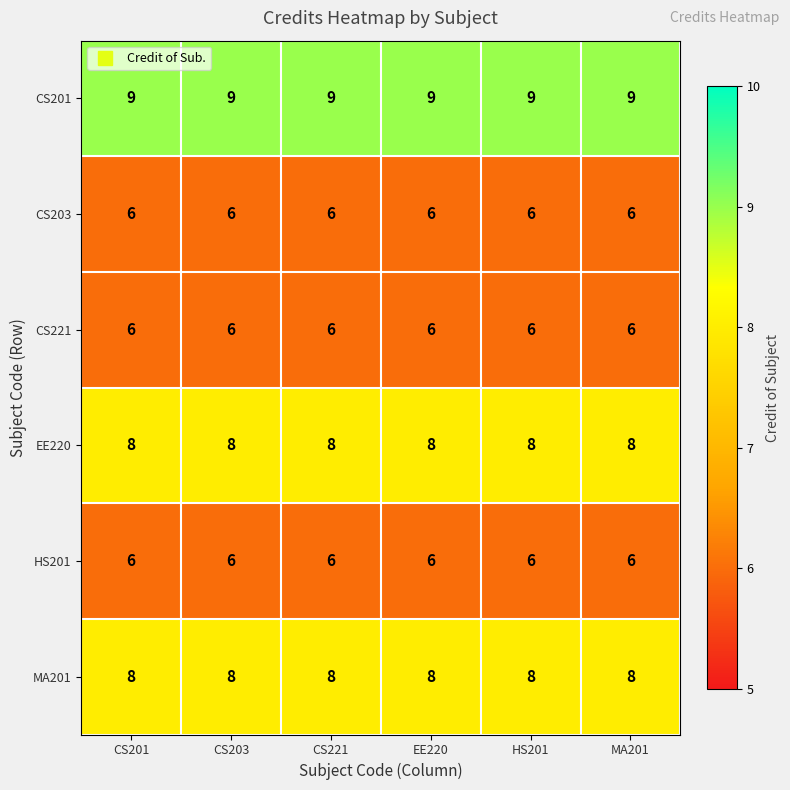

What is the total value across all series at EE220?

43